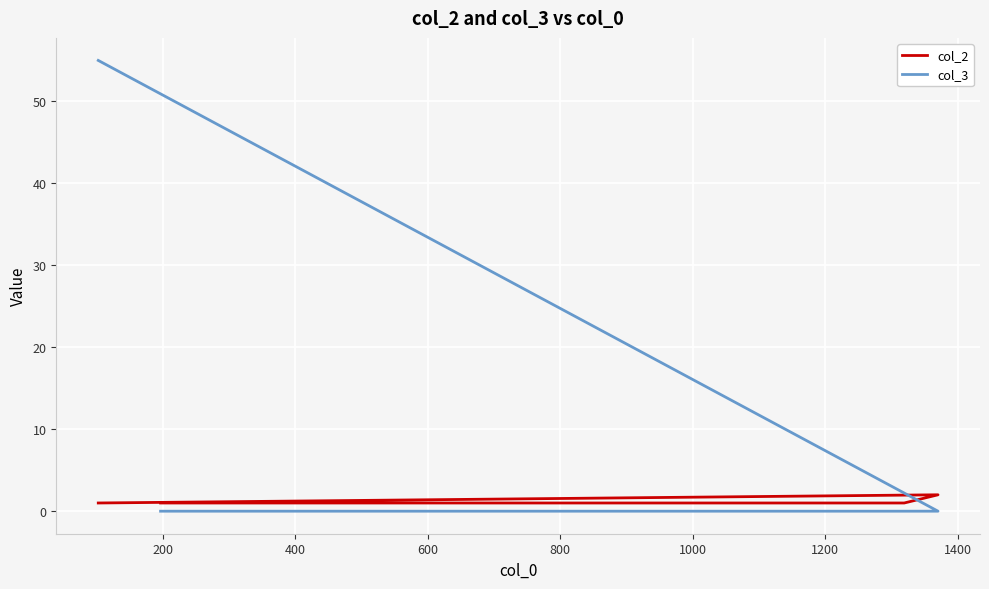

Which series has the largest total across all categories?

col_3